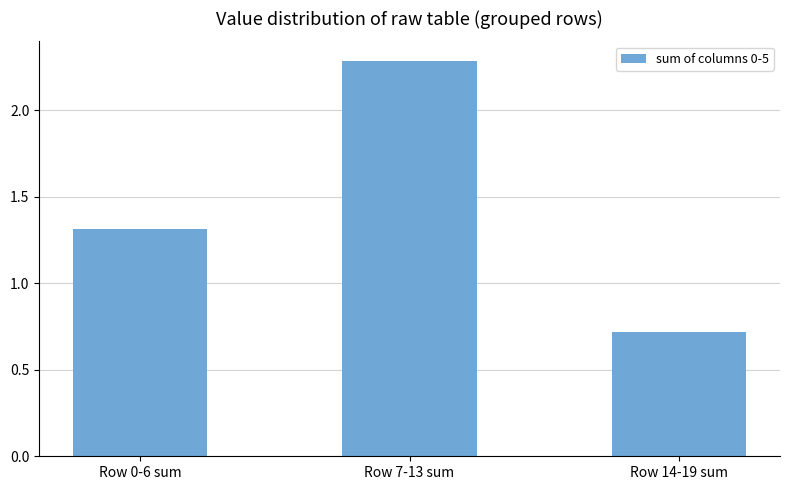

What is the change in value from Row 0-6 sum to Row 7-13 sum?

+1.0